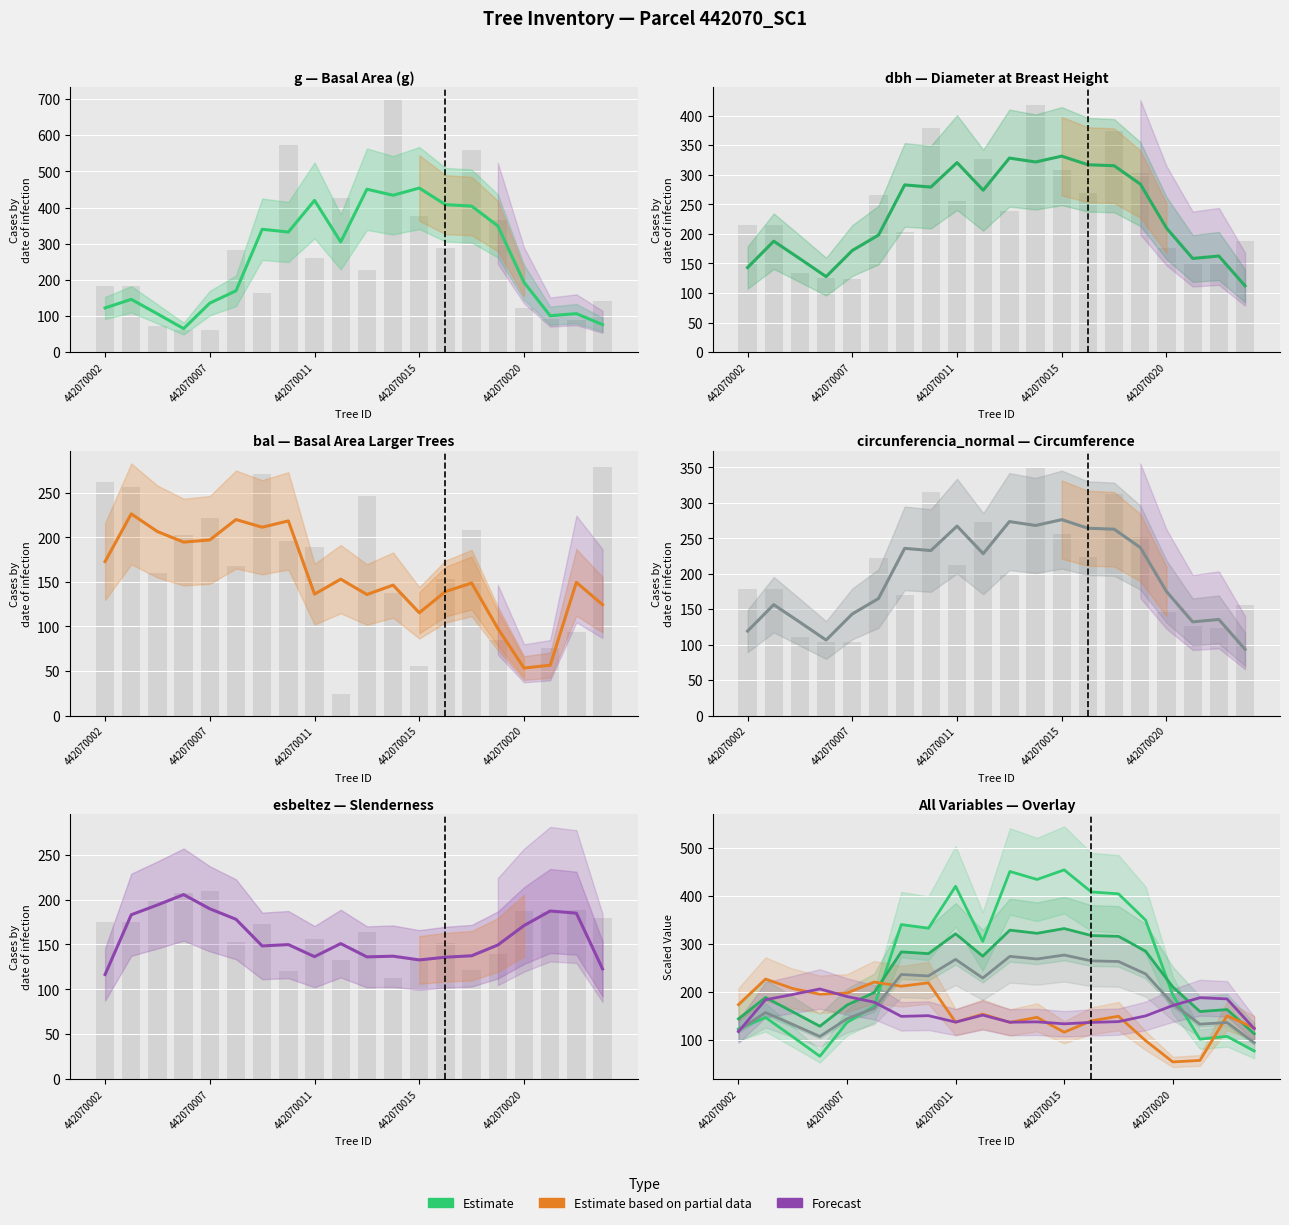

What is the value of the Estimate bar at the 9th from the left?

136.4